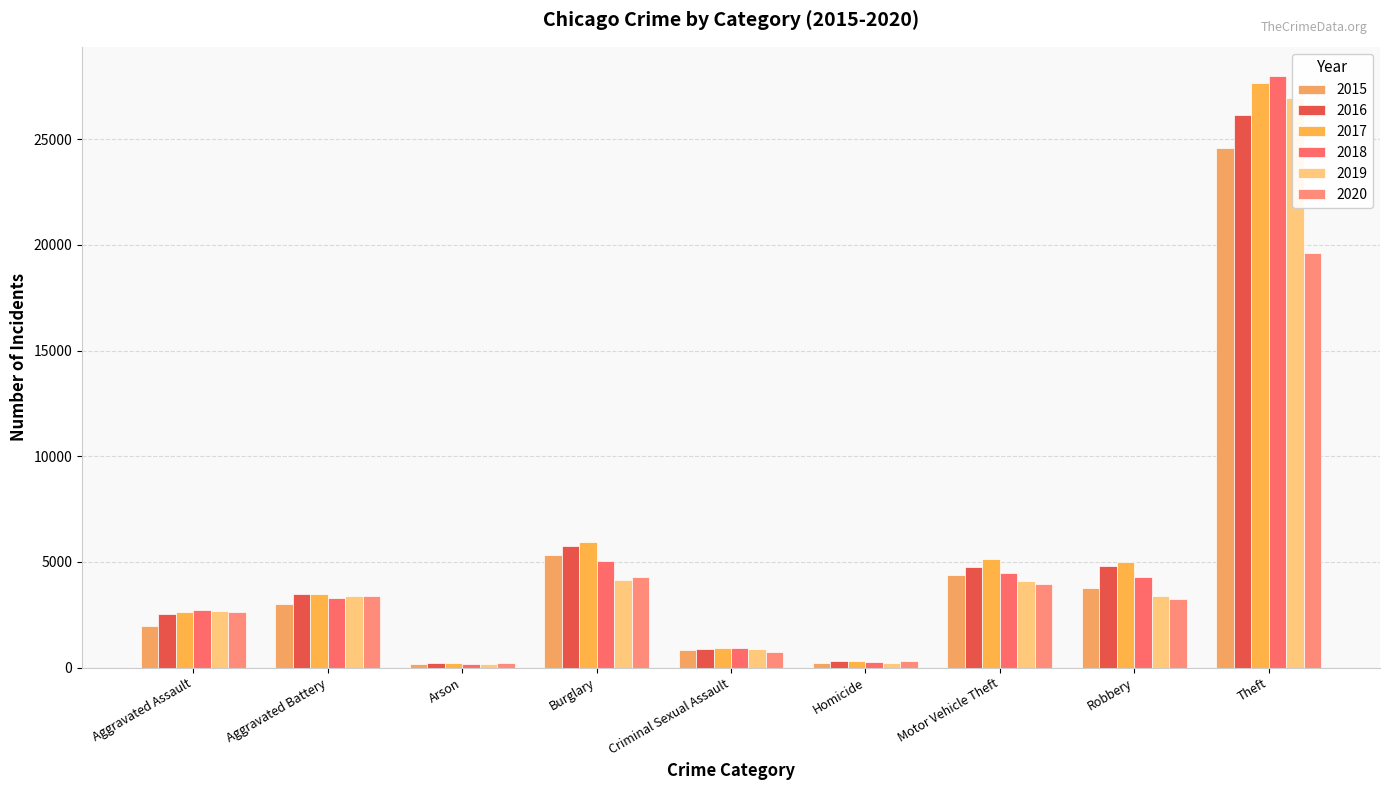

At Theft, list the series in order from largest to smallest.

2018, 2017, 2019, 2016, 2015, 2020